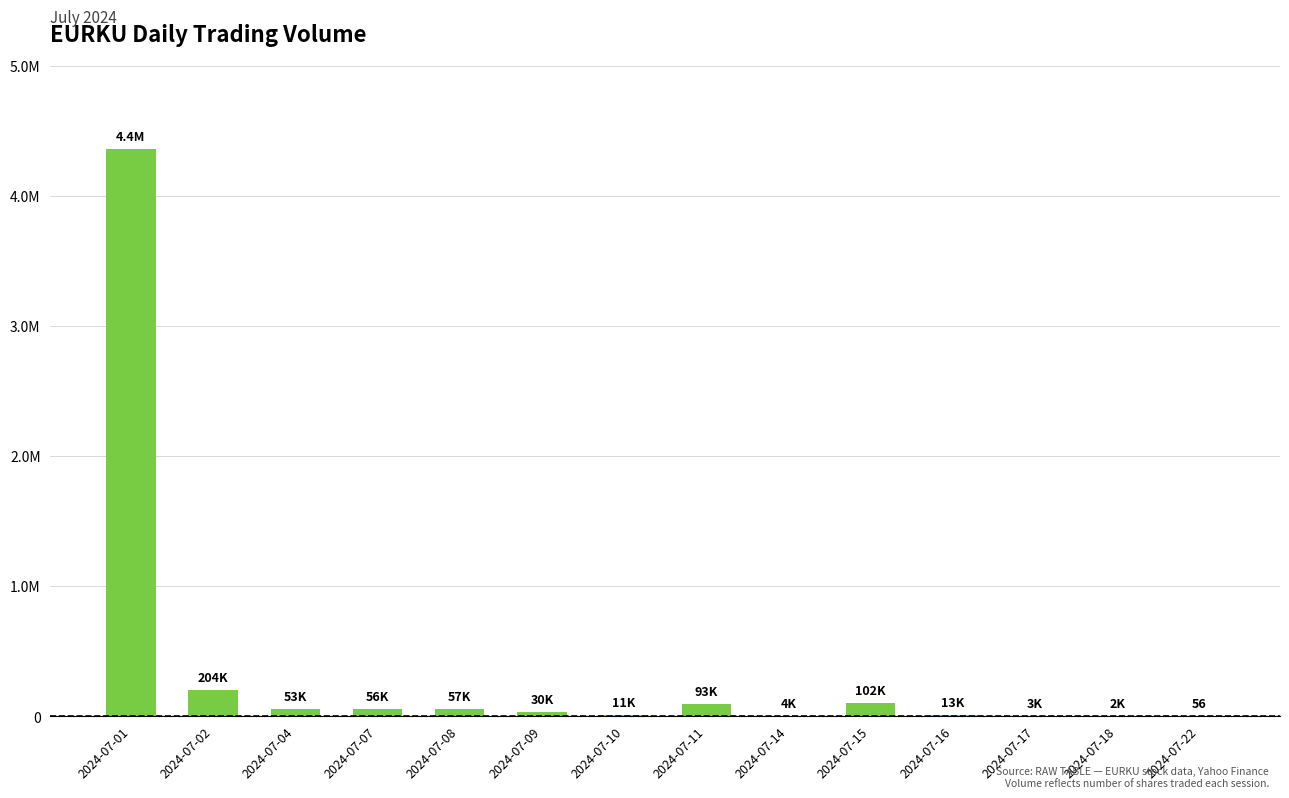

Are the bars horizontal?

No